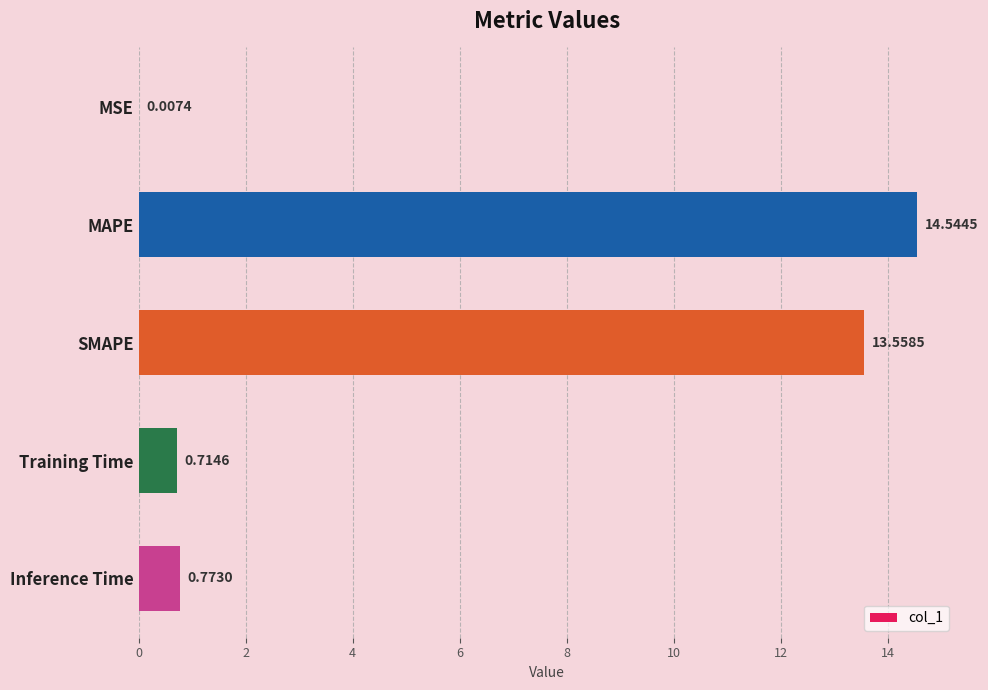

Which has a higher value, SMAPE or MSE?

SMAPE